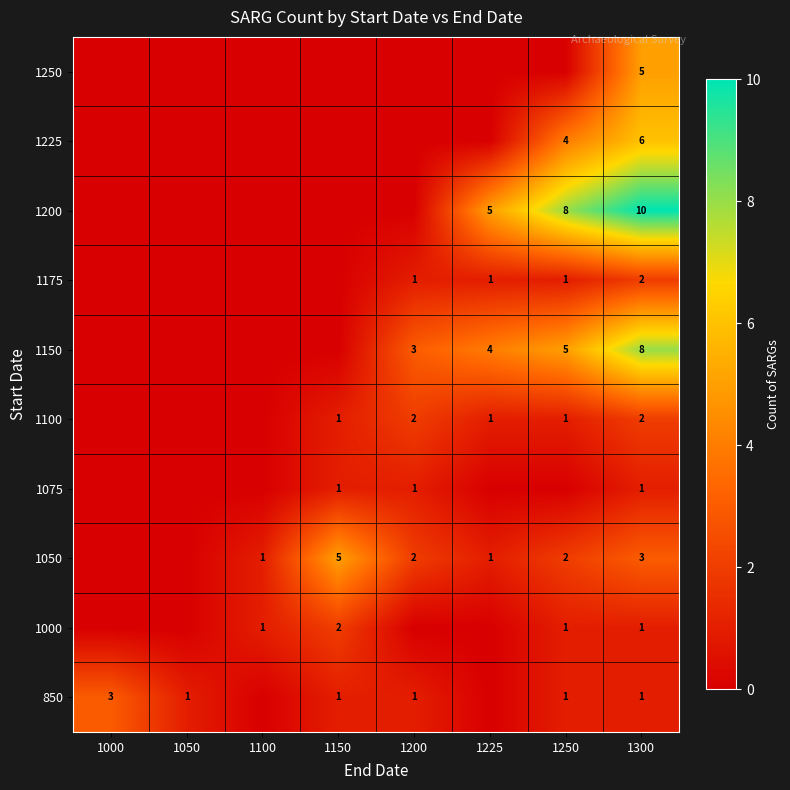

The value of 1175 at 1225 is 1. True or false?

True